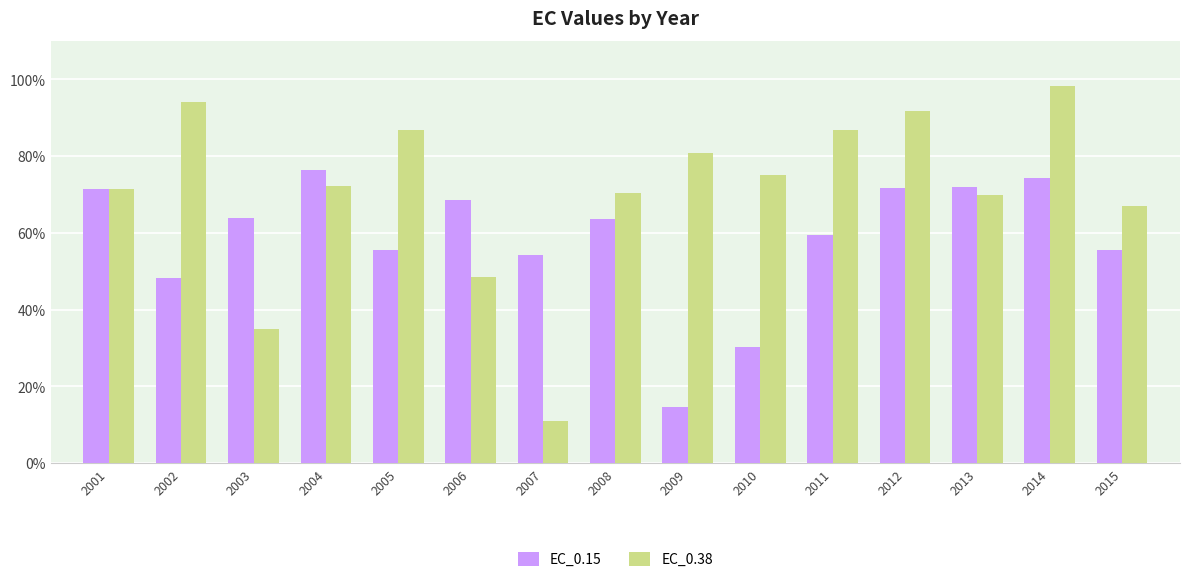

How many values in the EC_0.38 series exceed 72?

8